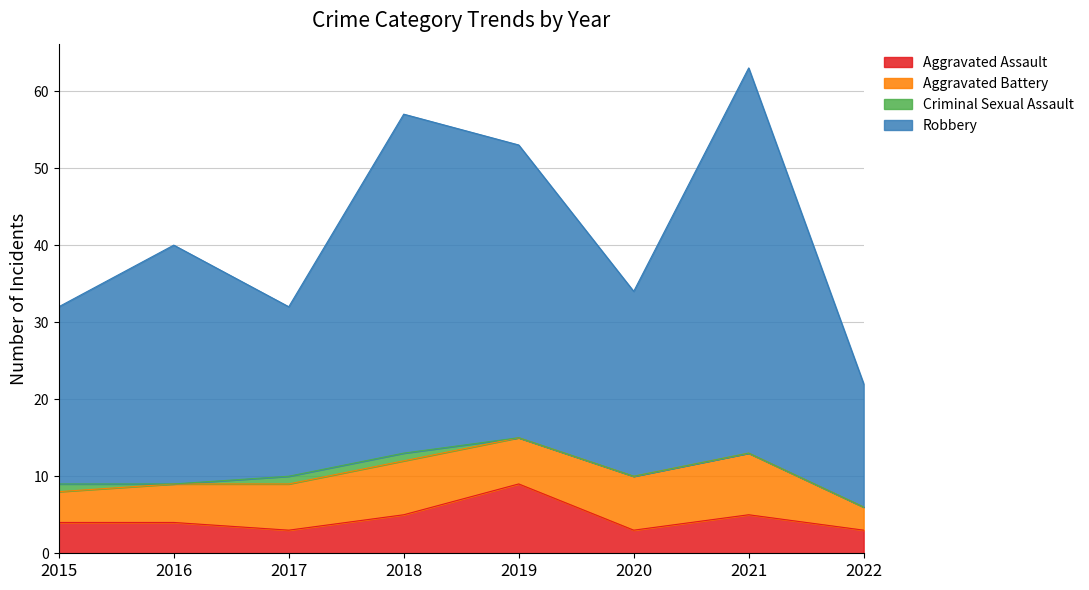

What is the total value across all series at 2016?

40